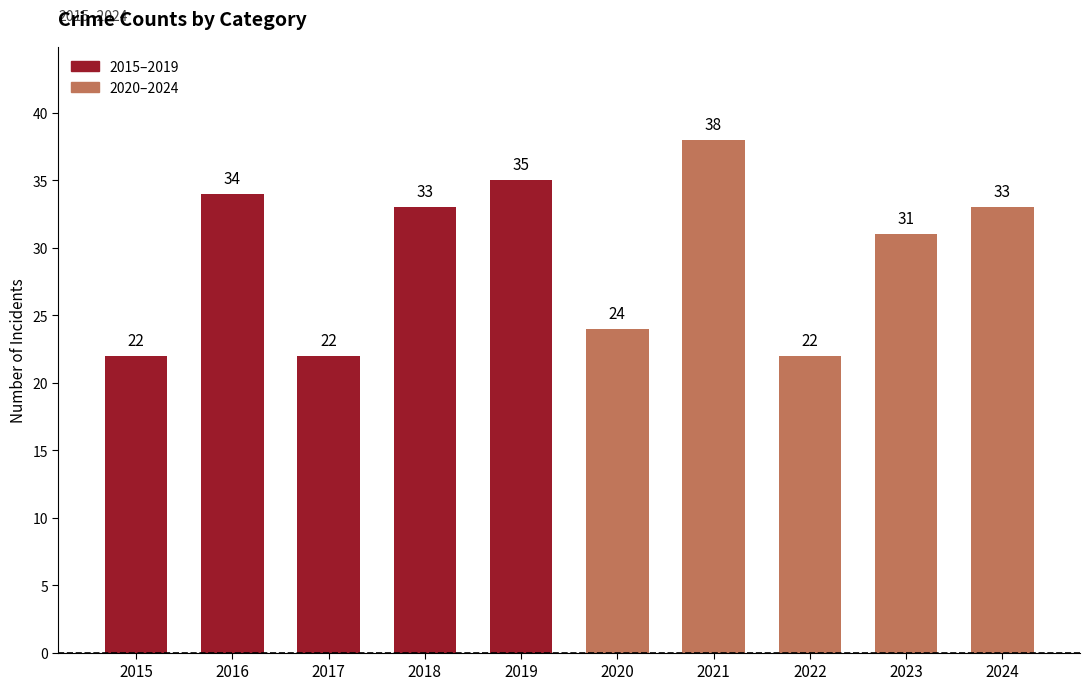

What is the difference between the second highest and second lowest values?

13